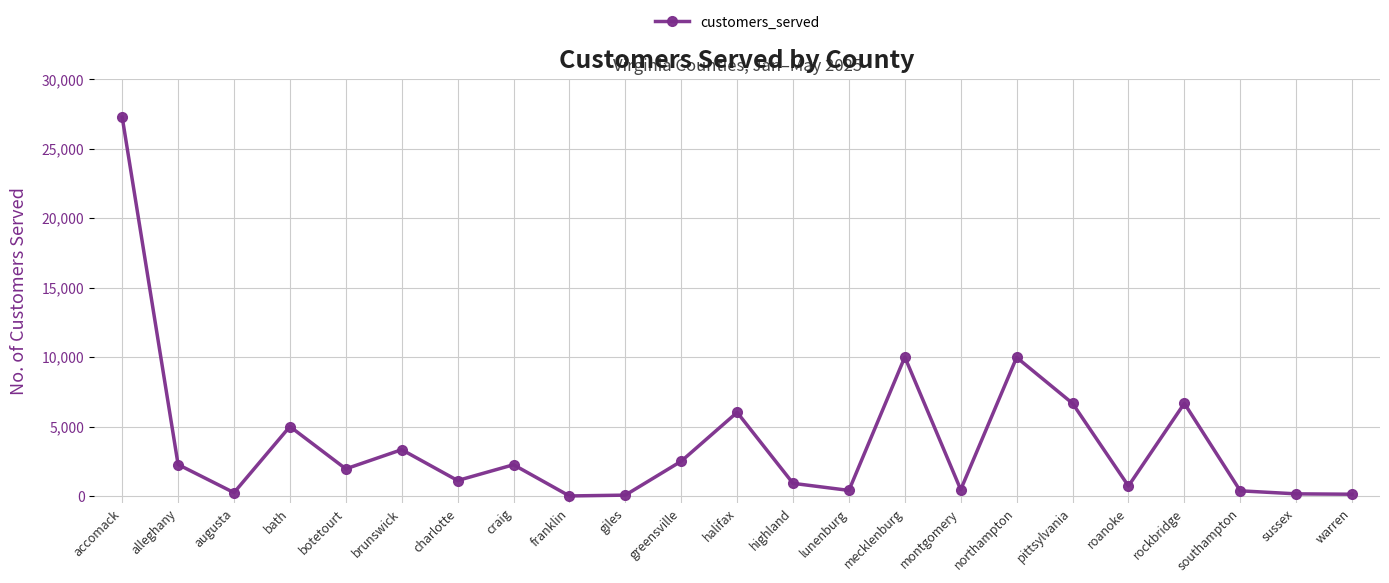

True or false: the data shows 8860 at bath.

False